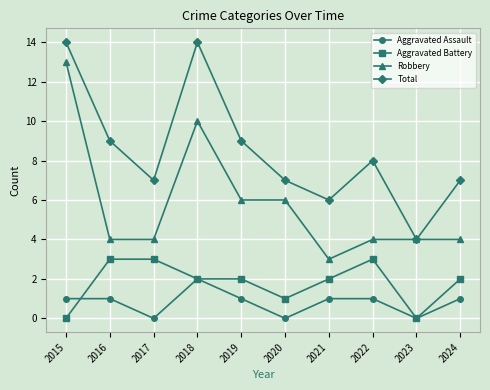

What is the total value across all series at 2021?

12